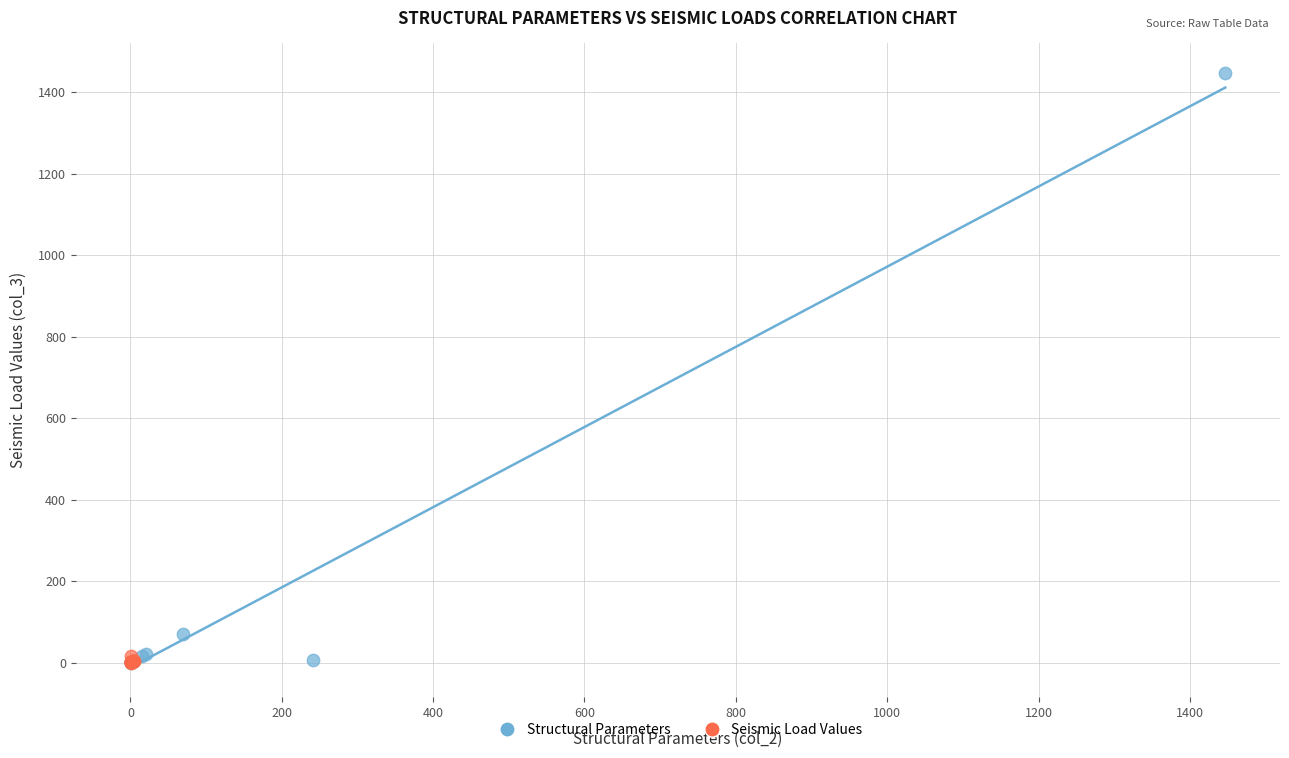

Which series contains the highest Y value?

Structural Parameters